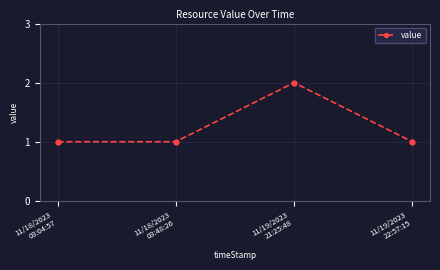

Does the chart have visible grid lines?

Yes